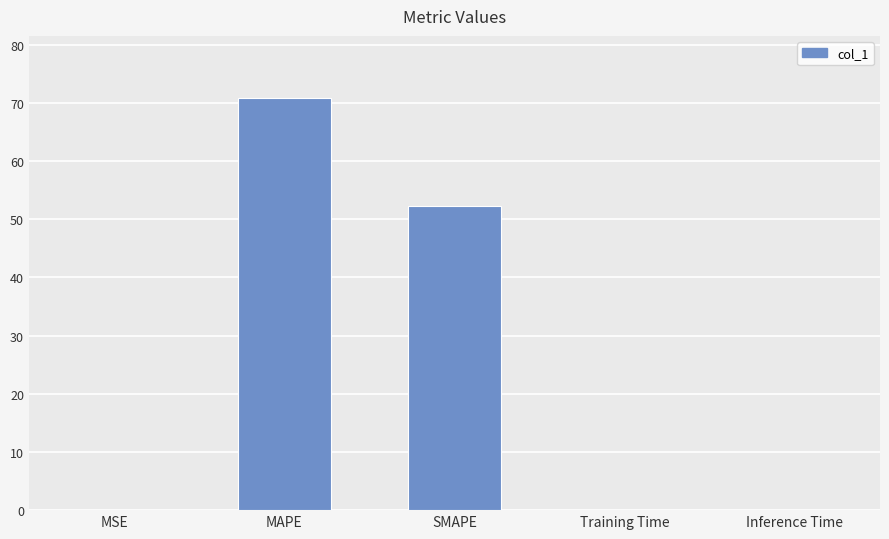

The value at MAPE is 70.9. True or false?

True